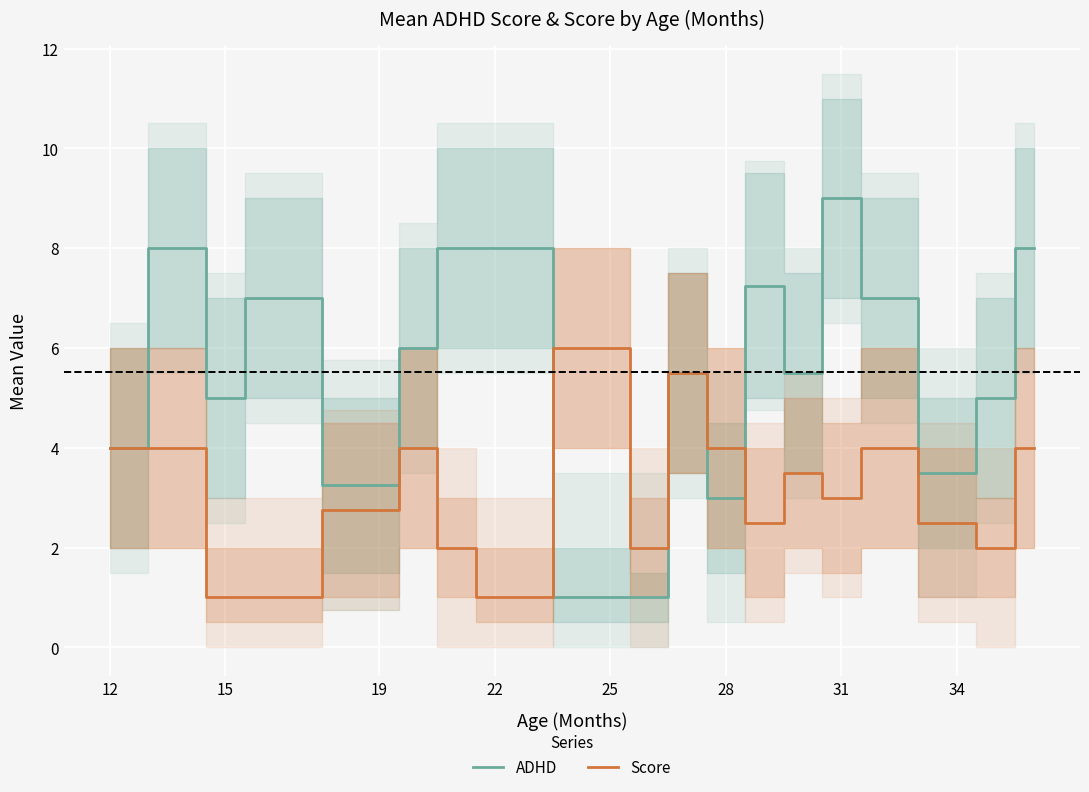

True or false: ADHD and Score cross at least once.

True